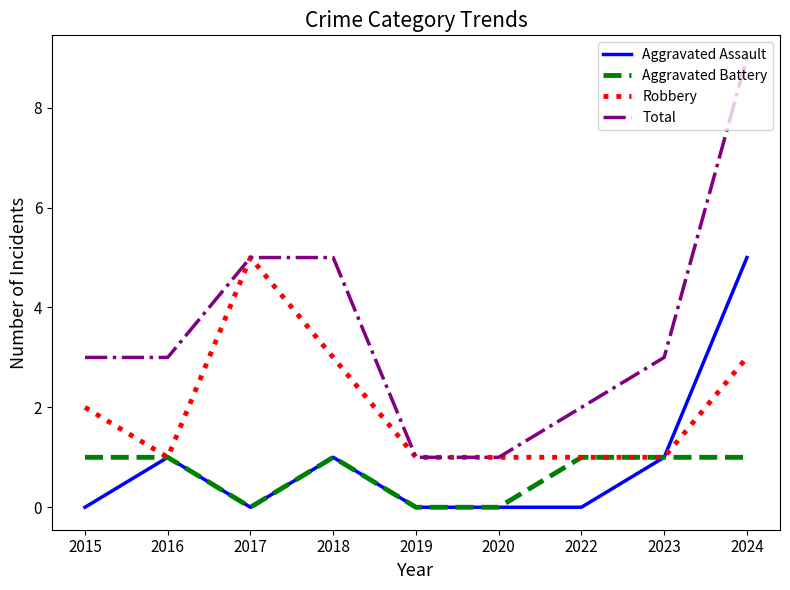

True or false: Aggravated Assault and Total intersect in this chart.

False